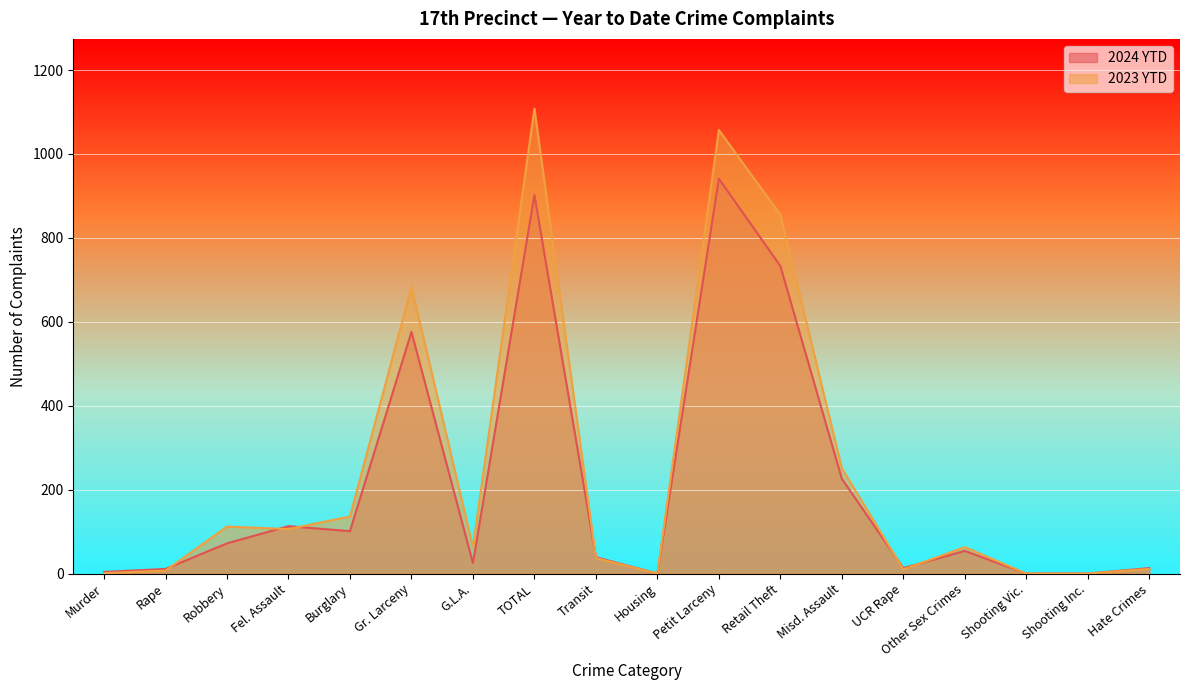

The 2024 YTD series shows 72 at Robbery. True or false?

True